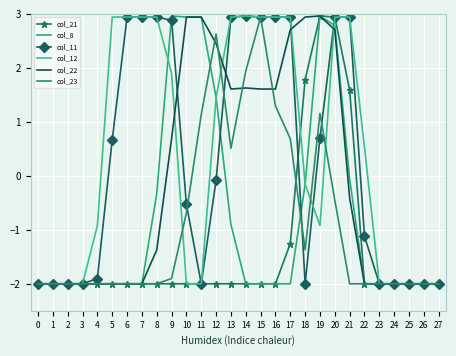

Reading left to right, what are all the values shown in this chart?

col_21: -2.0	-2.0	-2.0	-2.0	-2.0	-2.0	-2.0	-2.0	-2.0	-2.0	-2.0	-2.0	-2.0	-2.0	-2.0	-2.0	-2.0	-1.3	1.8	3.0	2.9	1.6	-2.0	-2.0	-2.0	-2.0	-2.0	-2.0
col_8: -2.0	-2.0	-2.0	-2.0	-2.0	-2.0	-2.0	-2.0	-0.3	3.0	2.9	2.9	1.5	-0.9	-2.0	-2.0	-2.0	-2.0	-0.2	3.0	2.8	-0.1	-2.0	-2.0	-2.0	-2.0	-2.0	-2.0
col_11: -2.0	-2.0	-2.0	-2.0	-1.9	0.7	2.9	2.9	2.9	2.9	-0.5	-2.0	-0.1	2.9	3.0	2.9	2.9	2.9	-2.0	0.7	2.9	2.9	-1.1	-2.0	-2.0	-2.0	-2.0	-2.0
col_12: -2.0	-2.0	-2.0	-2.0	-0.9	2.9	2.9	2.9	2.9	1.9	-2.0	-2.0	1.5	2.9	3.0	2.9	2.9	2.9	-0.2	-0.9	2.9	2.9	0.5	-2.0	-2.0	-2.0	-2.0	-2.0
col_22: -2.0	-2.0	-2.0	-2.0	-2.0	-2.0	-2.0	-2.0	-1.4	0.7	2.9	2.9	2.5	1.6	1.6	1.6	1.6	2.7	2.9	3.0	2.7	-0.4	-2.0	-2.0	-2.0	-2.0	-2.0	-2.0
col_23: -2.0	-2.0	-2.0	-2.0	-2.0	-2.0	-2.0	-2.0	-2.0	-1.9	-0.7	1.1	2.6	0.5	1.9	2.9	1.3	0.7	-1.4	1.2	-0.5	-2.0	-2.0	-2.0	-2.0	-2.0	-2.0	-2.0